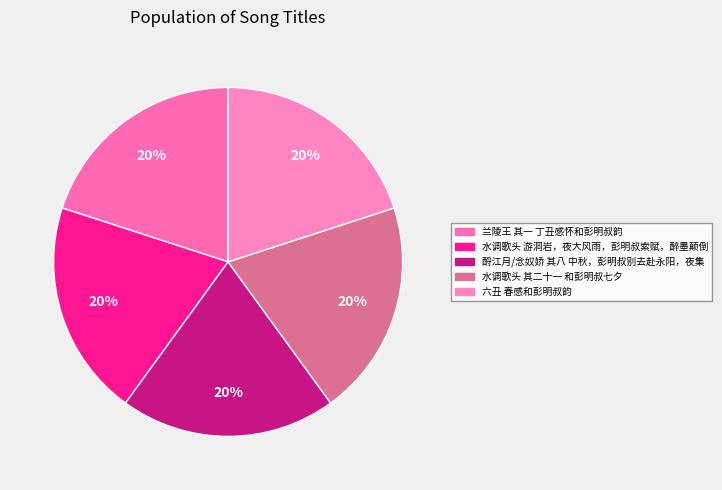

To the nearest percent, what is the average slice percentage?

20%